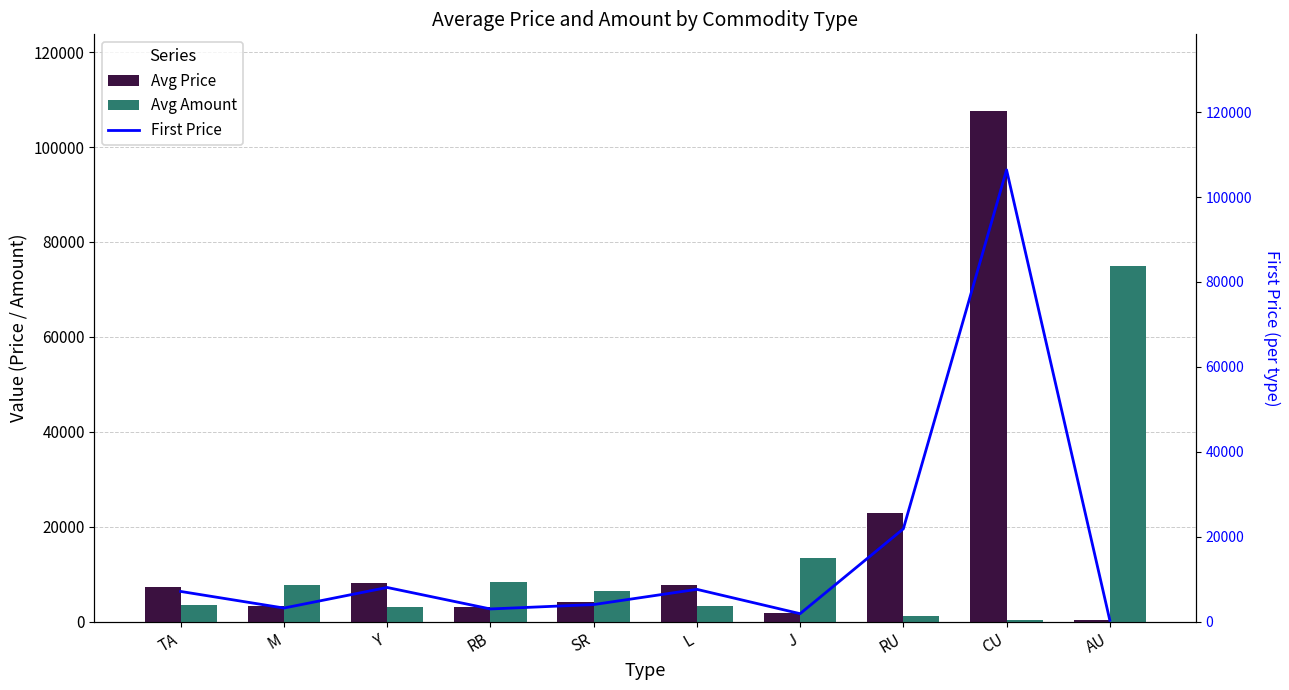

At which label does Avg Price reach its peak?

CU